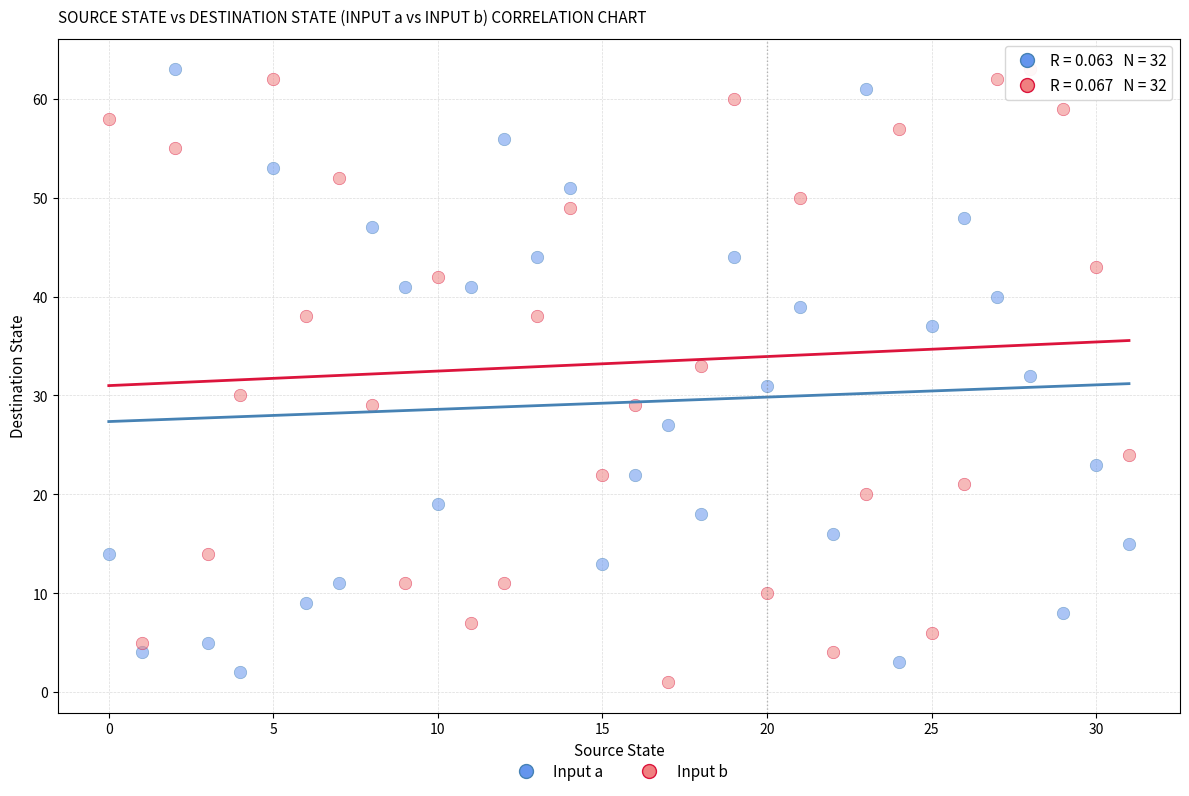

Across all data points, what is the range of Y values (max minus min)?

62